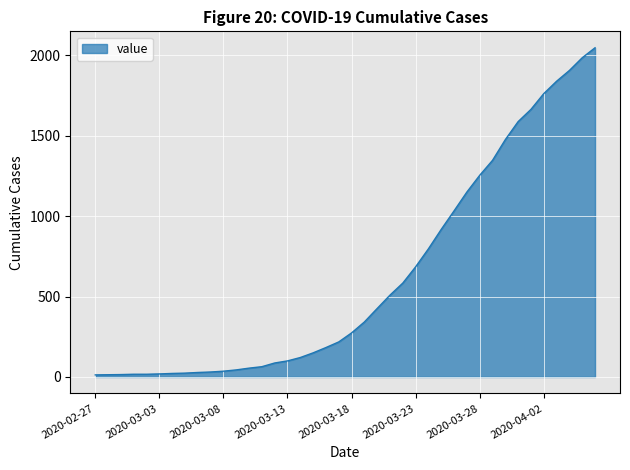

What is the maximum value shown in the chart?

2047